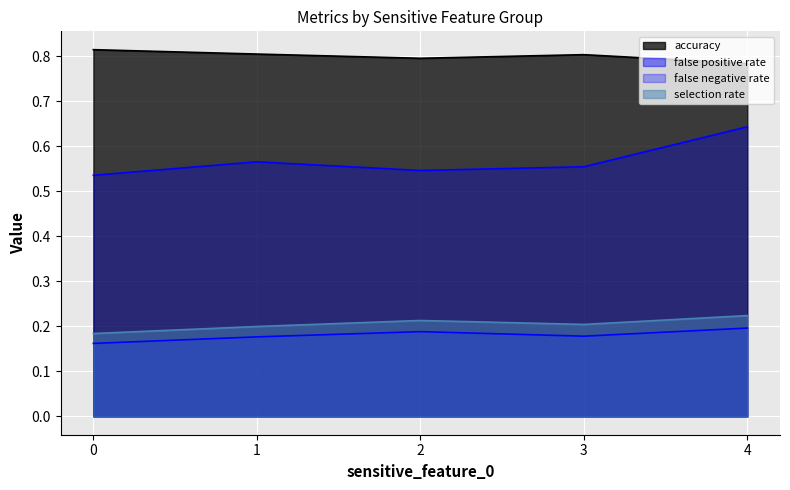

What is the minimum value for selection rate?

0.2